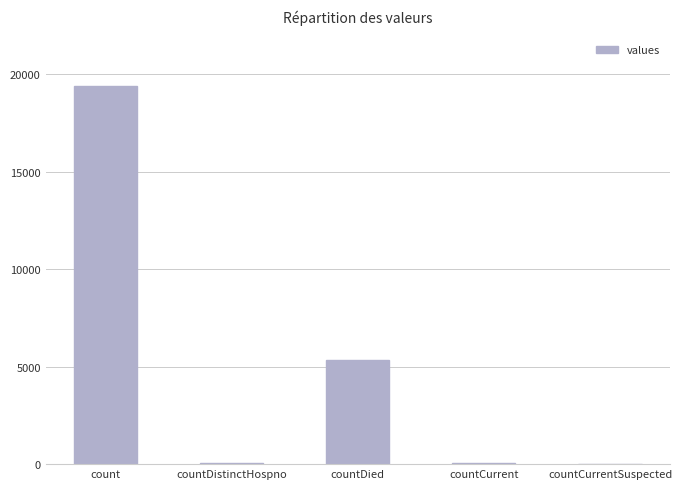

True or false: the data shows 60 at countCurrent.

True